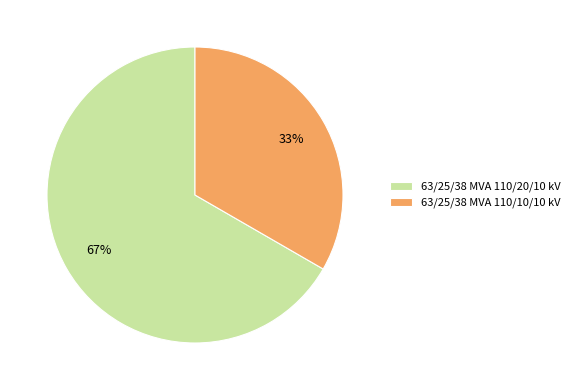

What percentage is the 63/25/38 MVA 110/20/10 kV slice, to the nearest percent?

67%